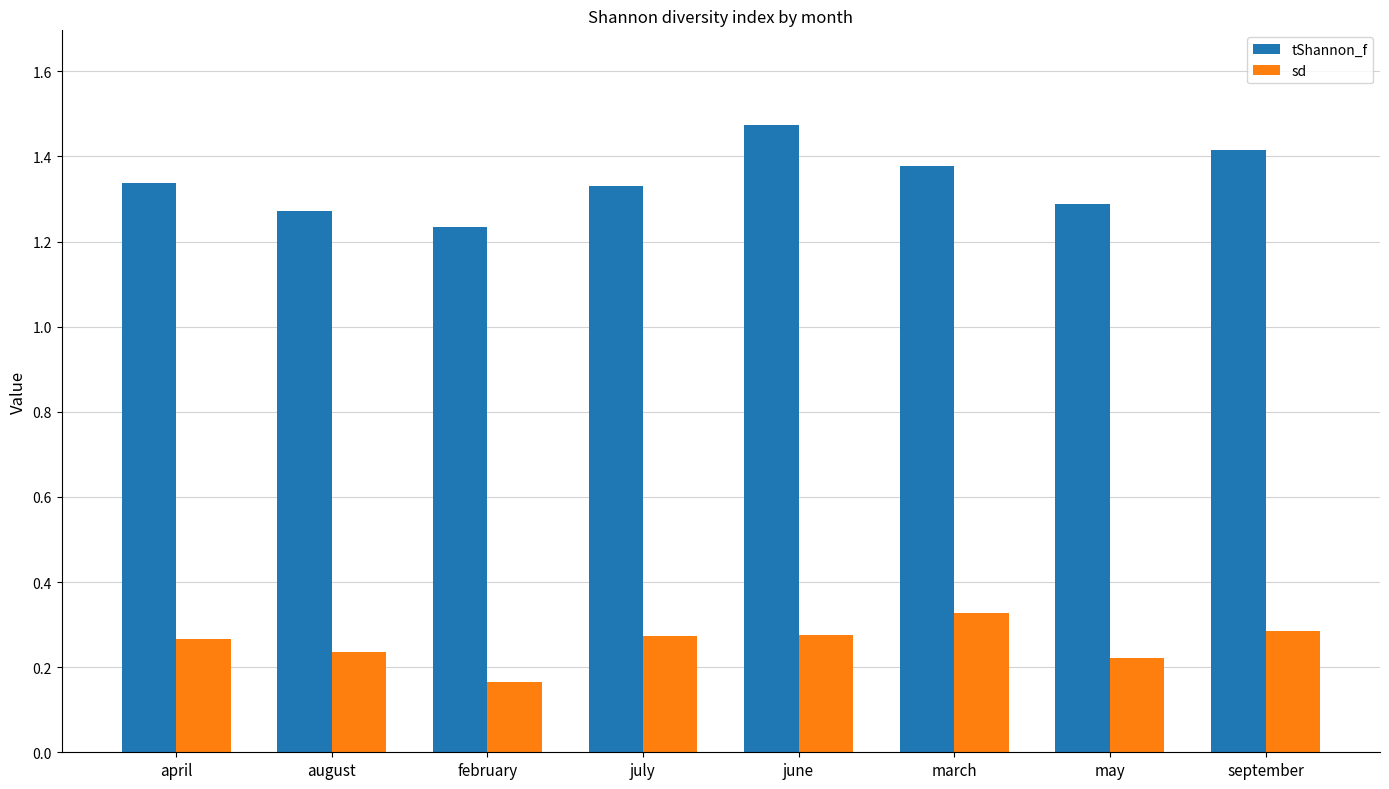

True or false: tShannon_f has a value of 0.5 at march.

False